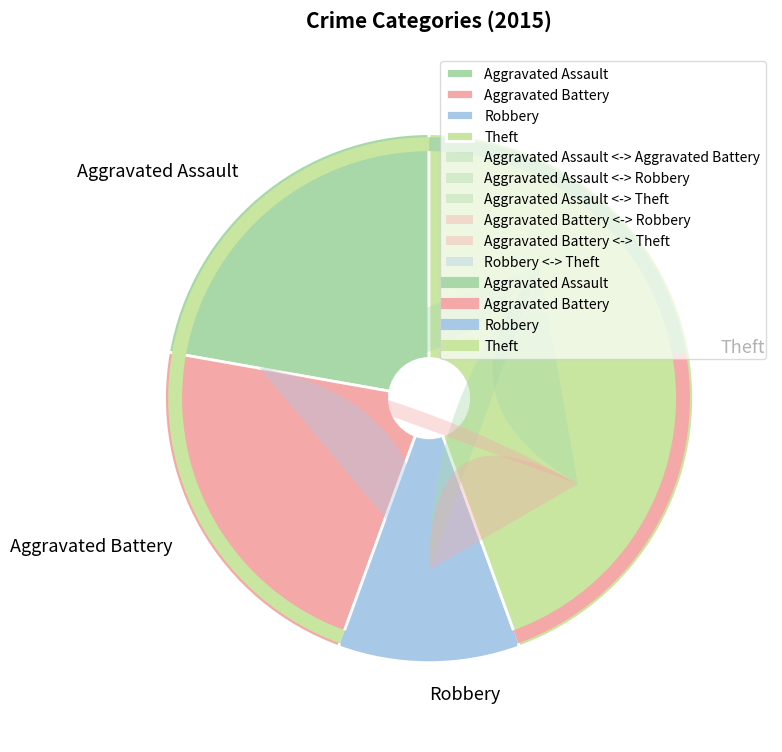

How many slices are in this pie chart?

4